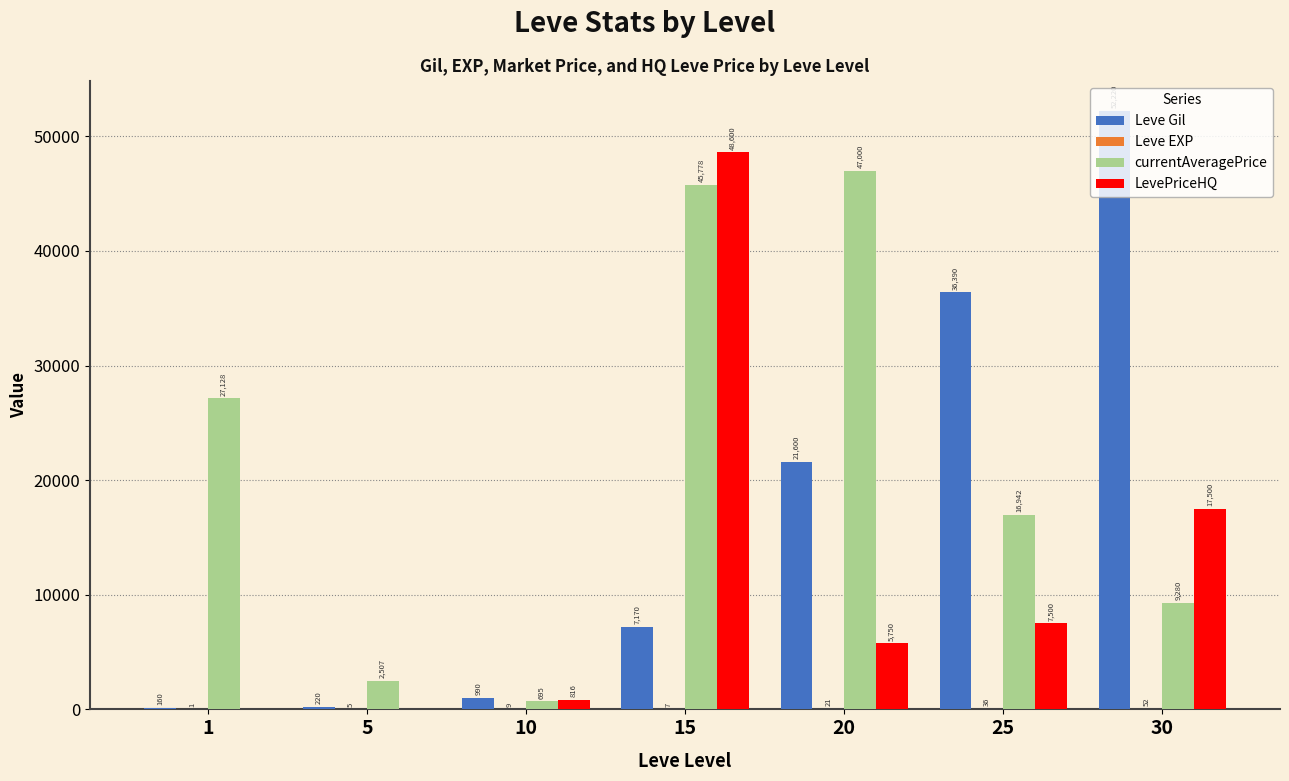

What is the sum of the LevePriceHQ values at 10 and 30?

18316